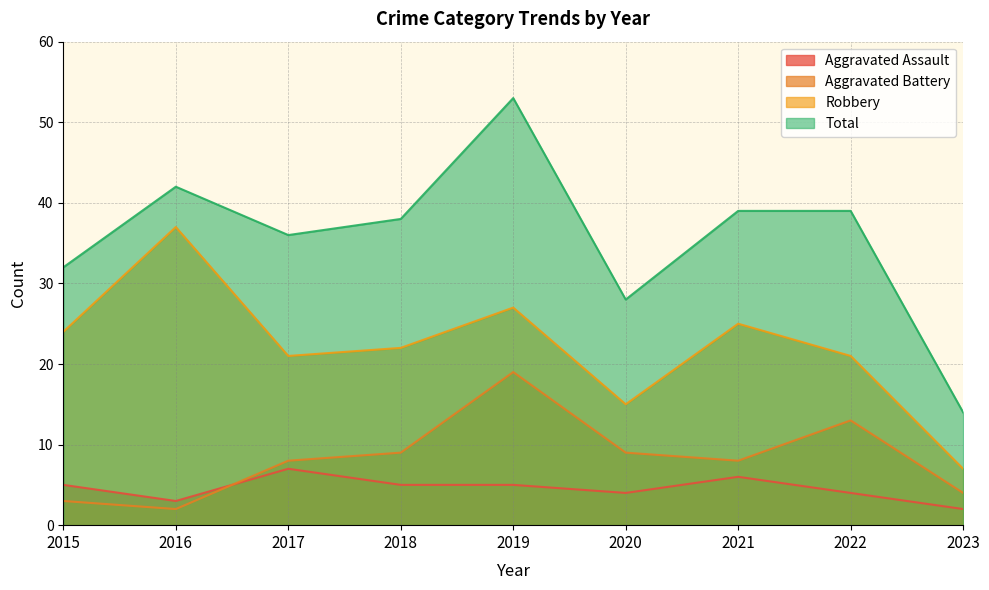

Reading left to right, what are all the values shown in this chart?

Aggravated Assault: 5	3	7	5	5	4	6	4	2
Aggravated Battery: 3	2	8	9	19	9	8	13	4
Robbery: 24	37	21	22	27	15	25	21	7
Total: 32	42	36	38	53	28	39	39	14